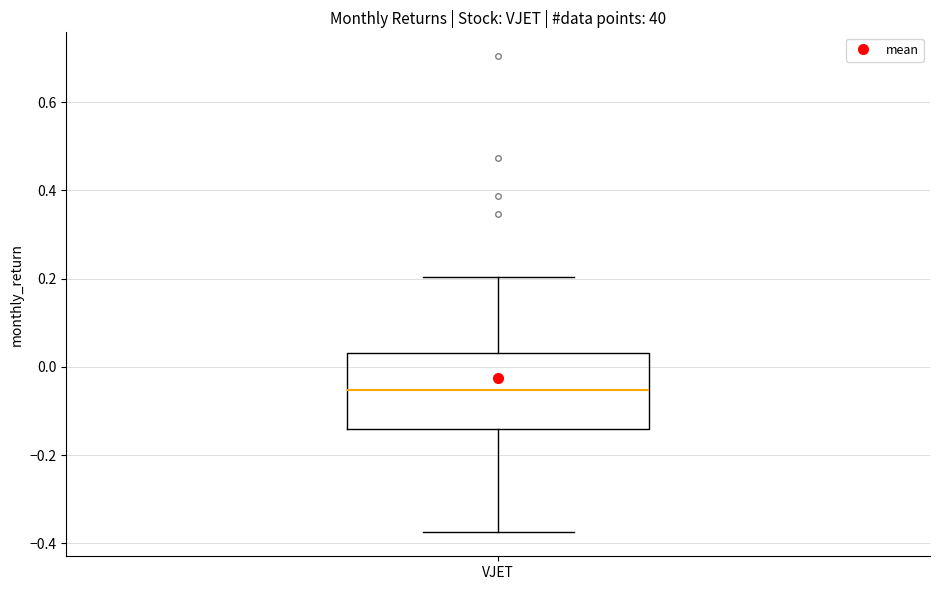

Where does the lower whisker of the box for VJET end on the y-axis? The values are not printed on the chart, so give them approximately, as read against the axis.

-0.38